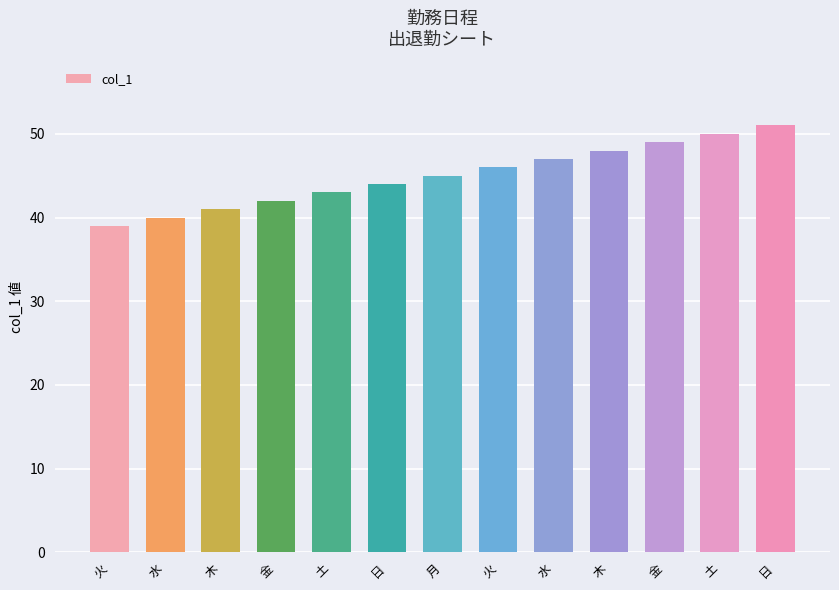

Read the value at 日.

51